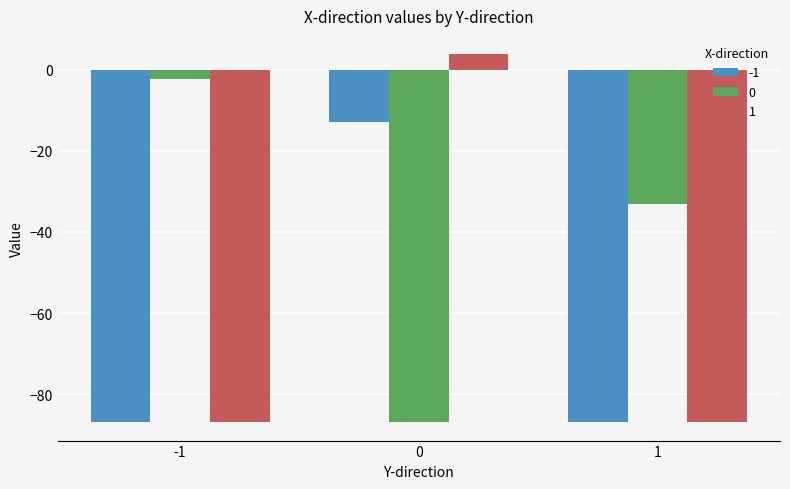

Reading left to right, transcribe all the data shown in this chart.

-1: -1=-86.9	0=-13.0	1=-86.9
0: -1=-2.2	0=-86.9	1=-33.2
1: -1=-86.9	0=3.8	1=-86.9